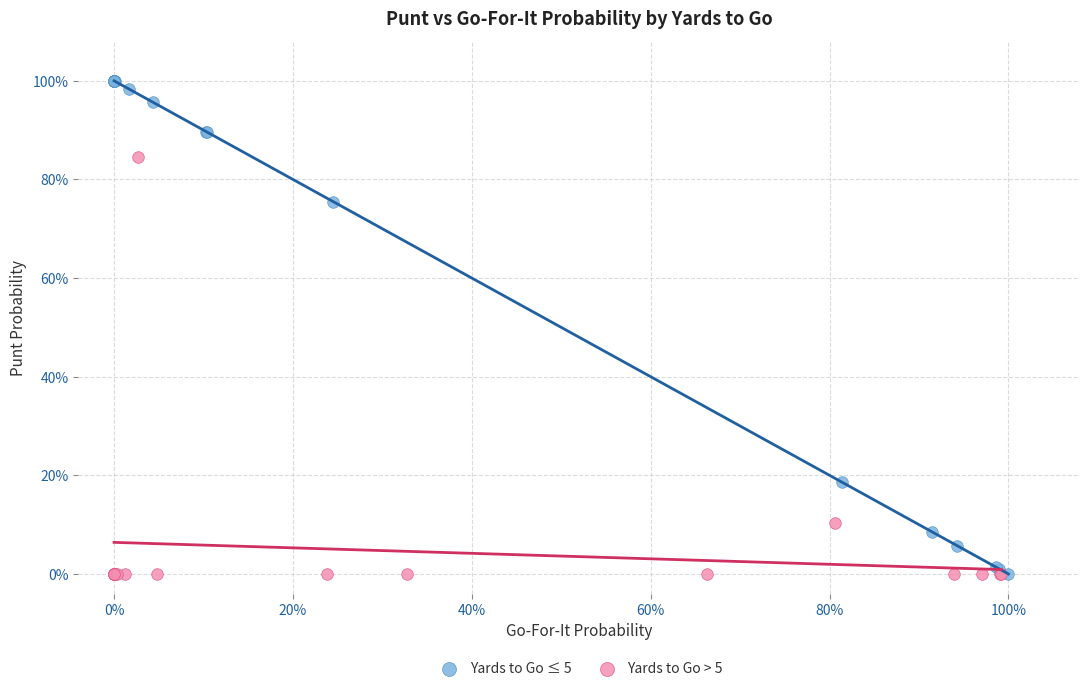

What are all the series names shown in the legend?

Yards to Go ≤ 5, Yards to Go > 5